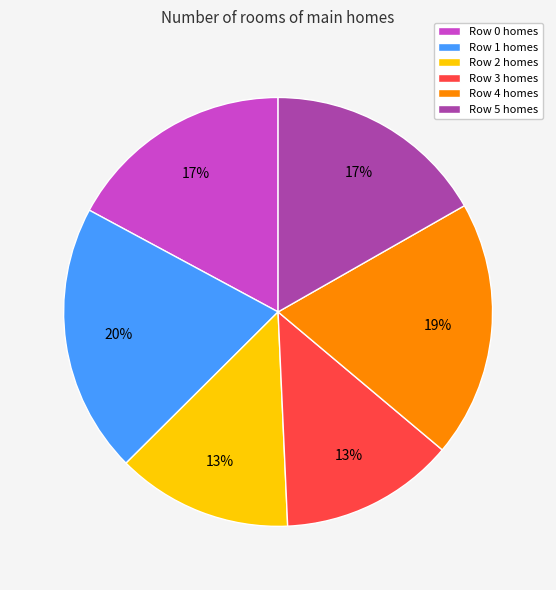

True or false: Row 5 accounts for 9% of the total.

False